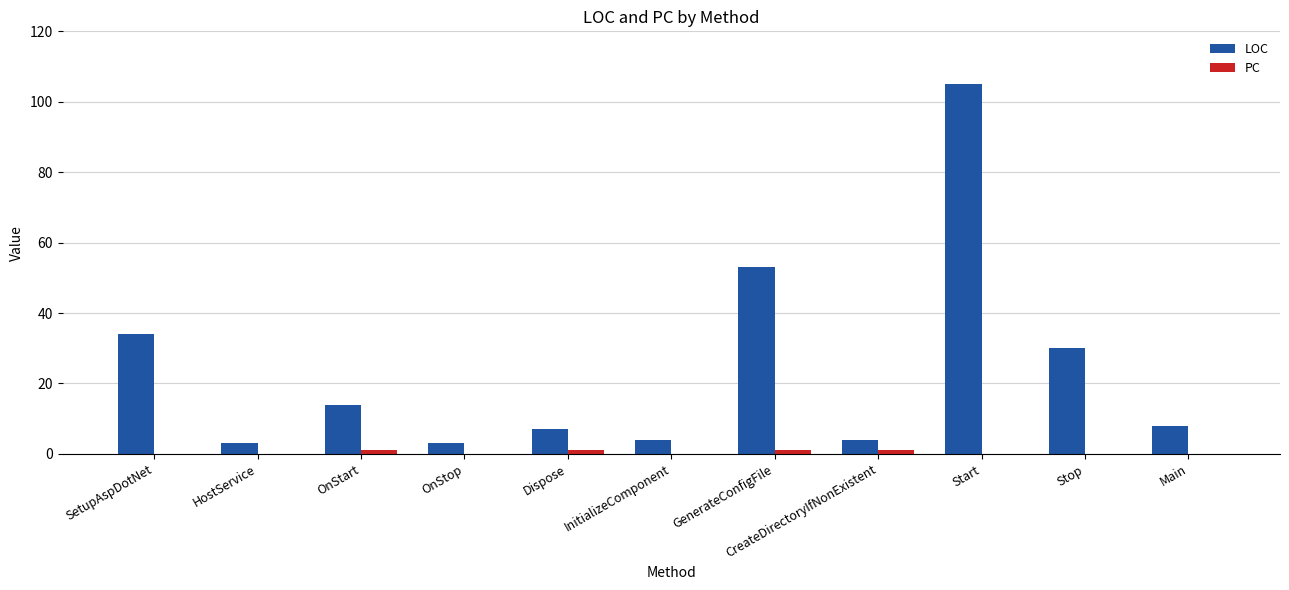

What is the maximum value for LOC?

105